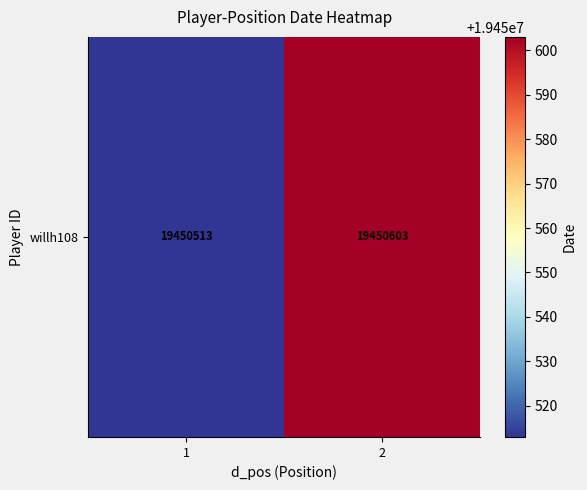

The chart shows a value of 33305295 at 1. True or false?

False